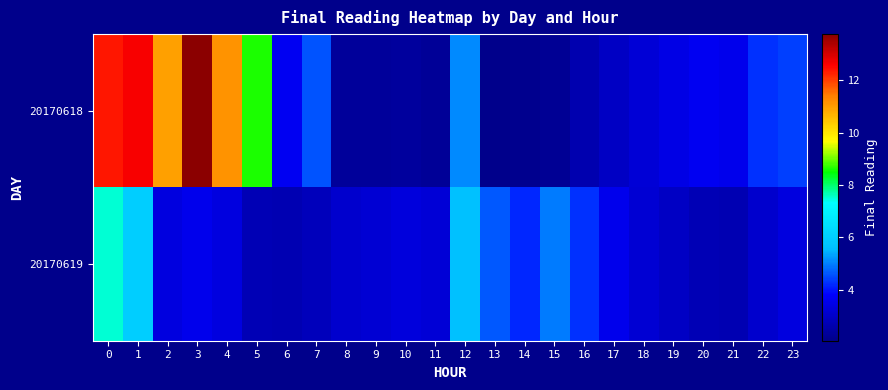

What is the greatest value displayed?

13.8